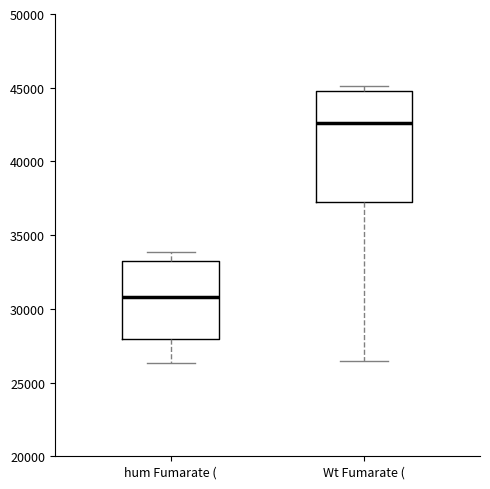

Comparing the boxes themselves (not the whiskers), which one is the tallest?

Wt Fumarate (